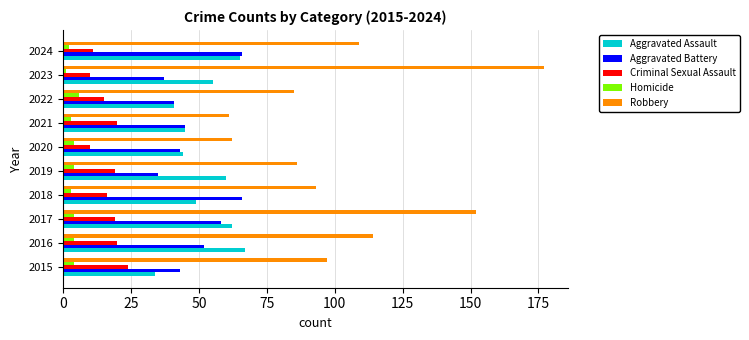

At which label is Robbery closest to 119?

2016